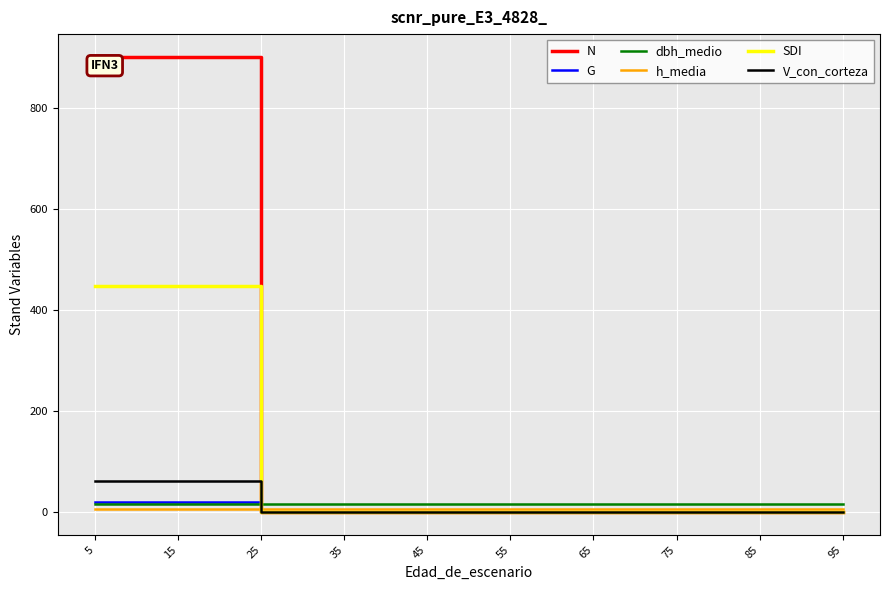

What is the sum of the G values at 15 and 55?

19.9